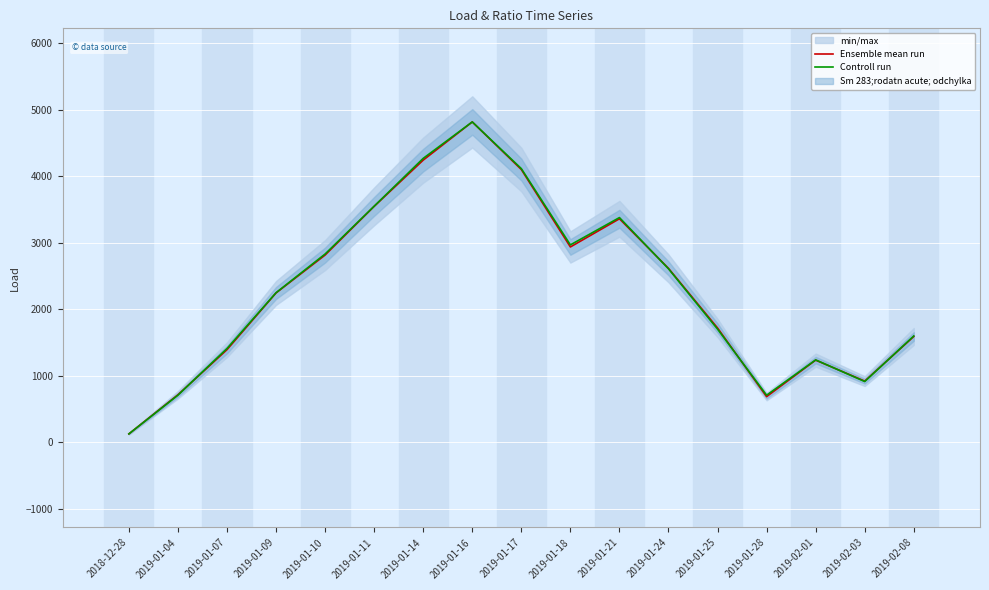

At which category does the chart reach its minimum across all series?

2018-12-28